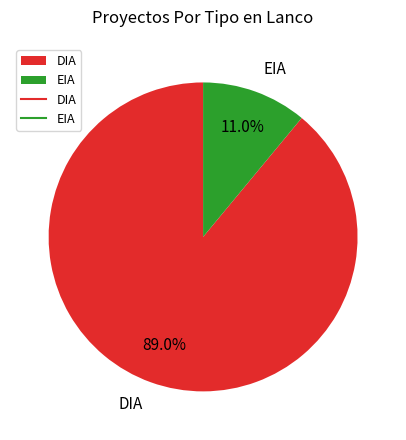

Is it true that DIA is 83% of the pie?

False